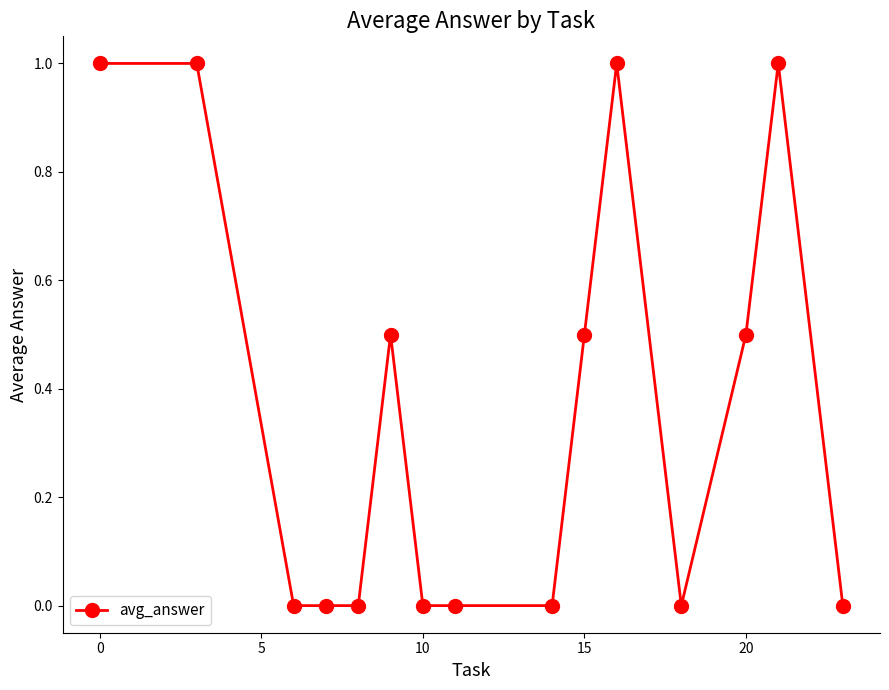

What is the greatest value displayed?

1.0